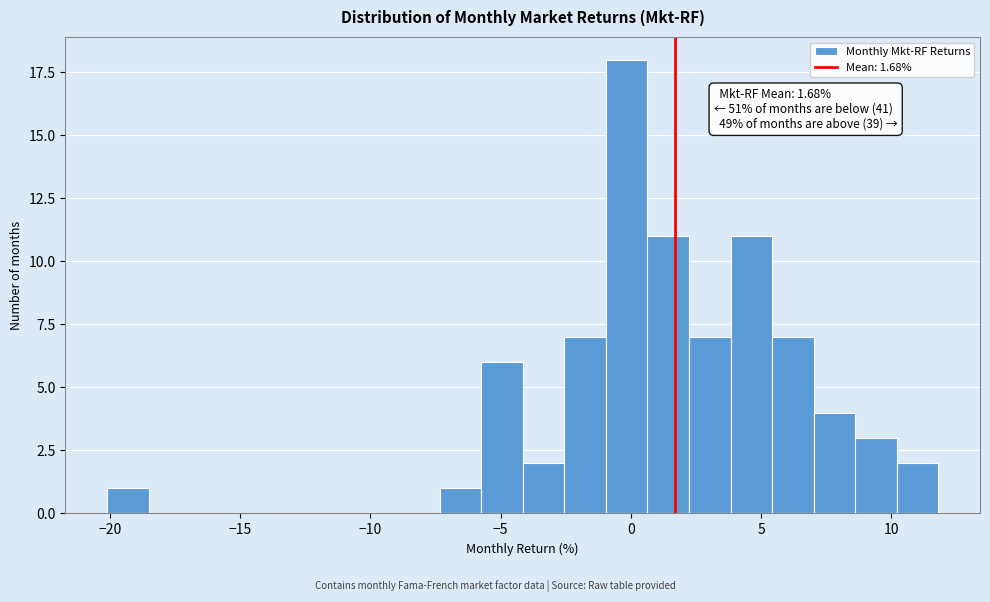

Around what value on the x-axis is the tallest bar? Give the approximate position of its centre, as read against the axis.

0.0